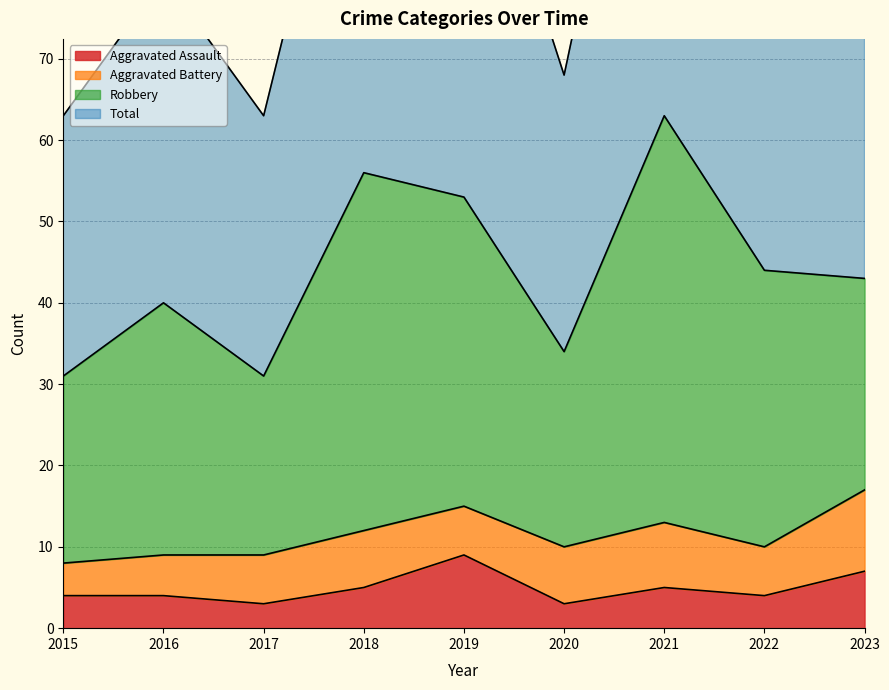

Is the value of Aggravated Assault at 2015 greater than the value of Total at 2019?

No